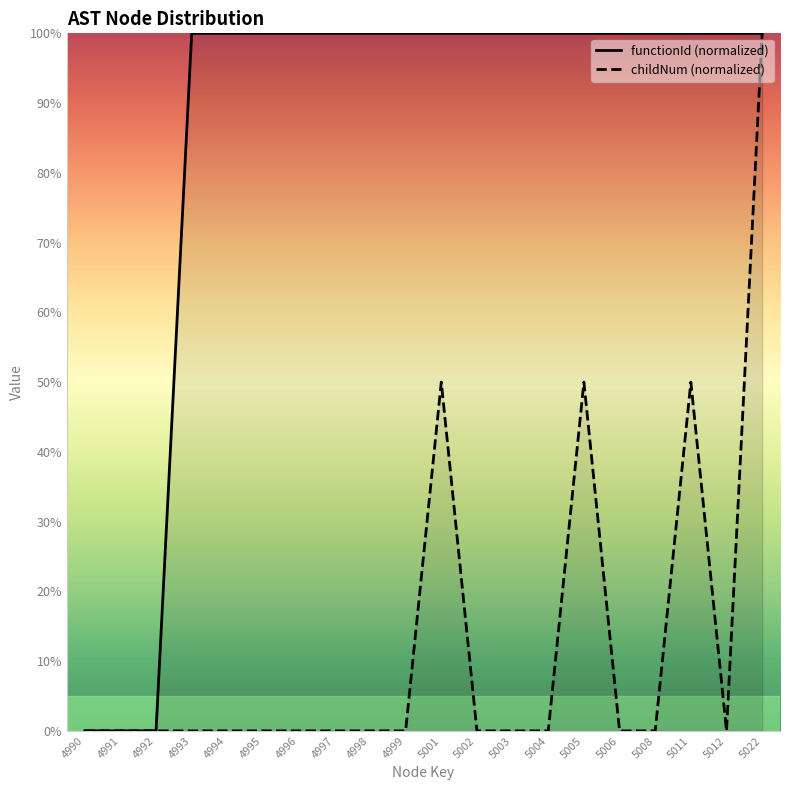

Which series has the largest range (max minus min)?

functionId